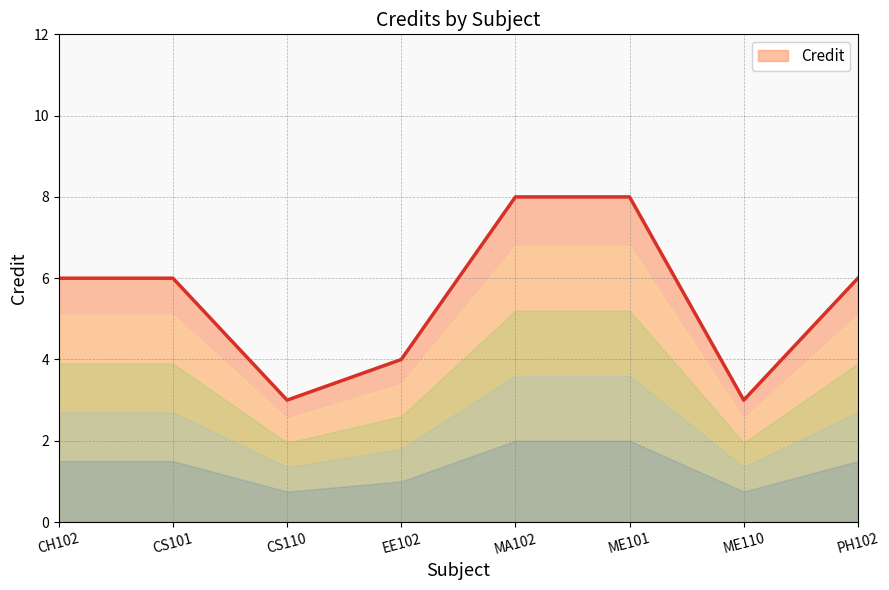

What is the maximum value shown in the chart?

8